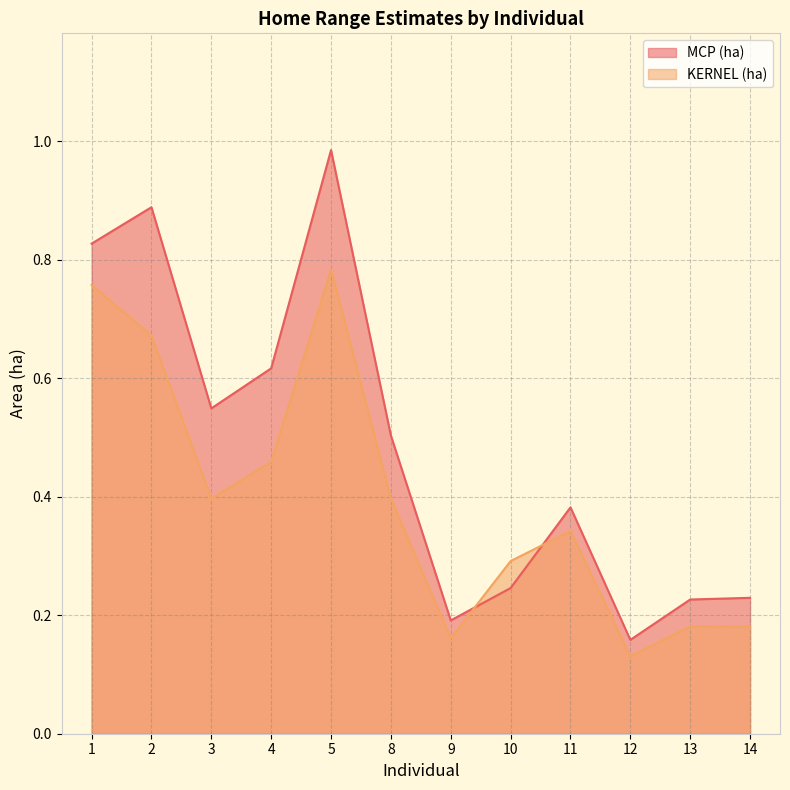

True or false: MCP (ha) and KERNEL (ha) cross at least once.

True